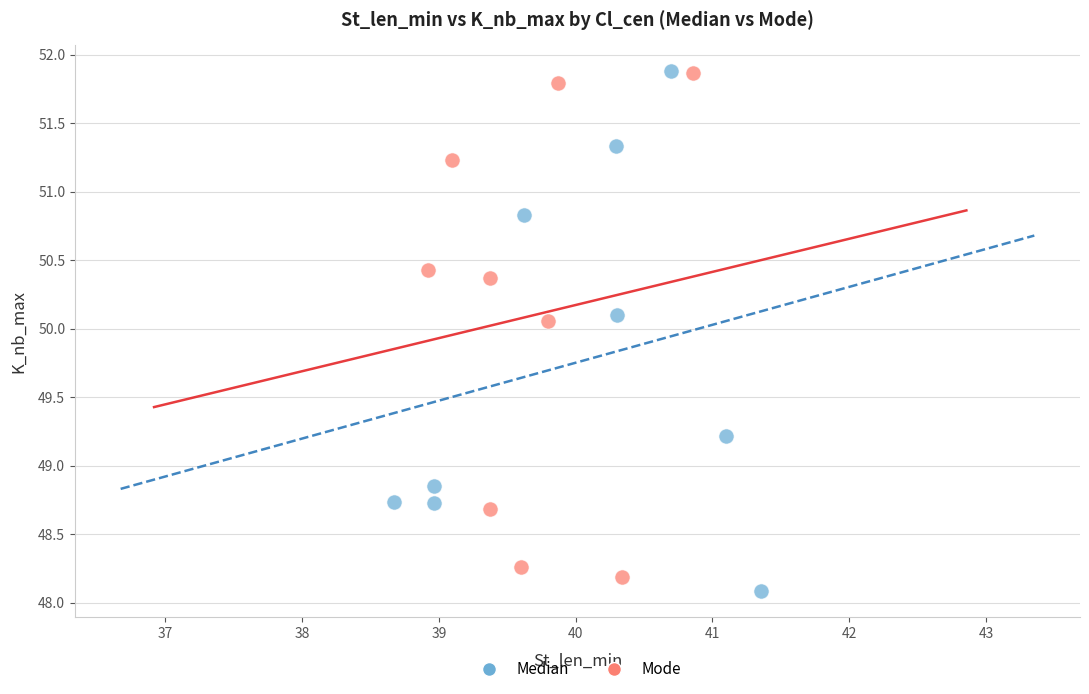

Which series reaches the minimum Y coordinate?

Median